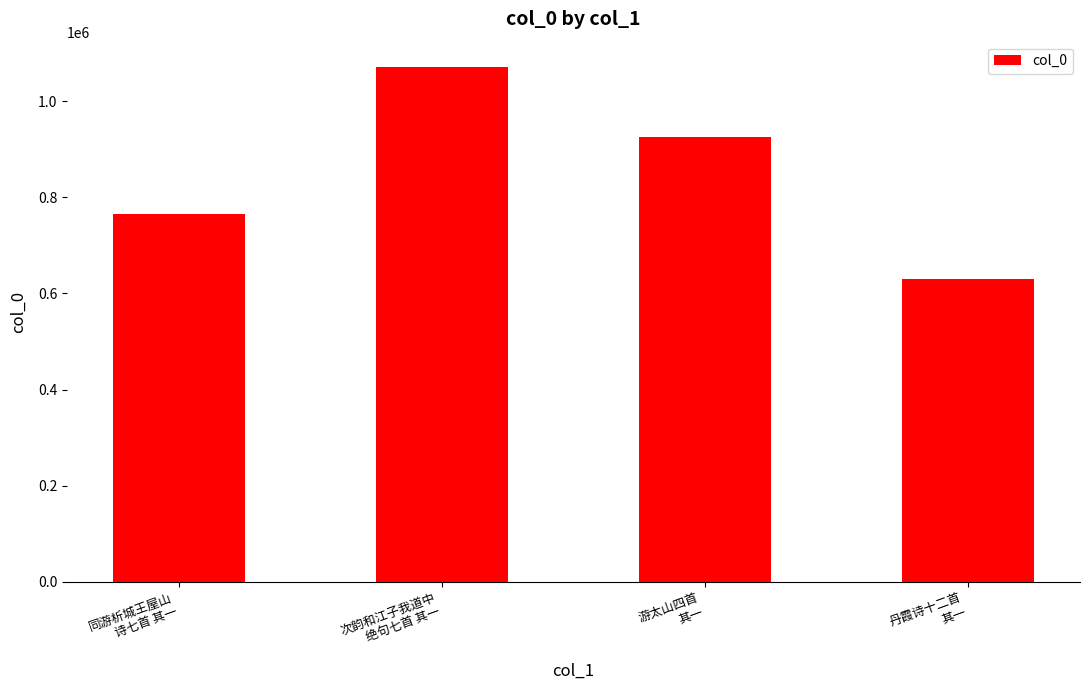

How many bars are there in total?

4